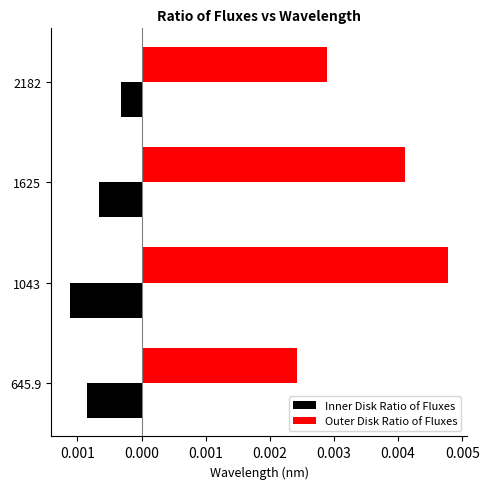

What are all the series names shown in the legend?

Inner Disk Ratio of Fluxes, Outer Disk Ratio of Fluxes